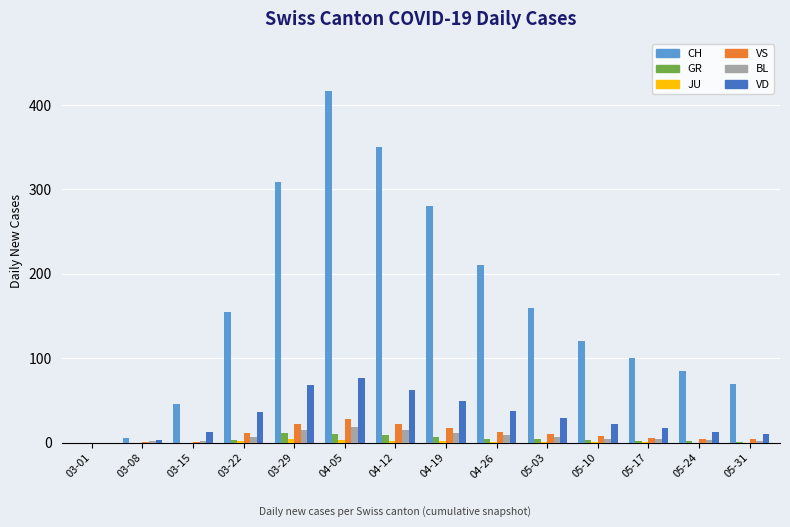

Between 03-15 and 03-29, which series saw the biggest shift?

CH